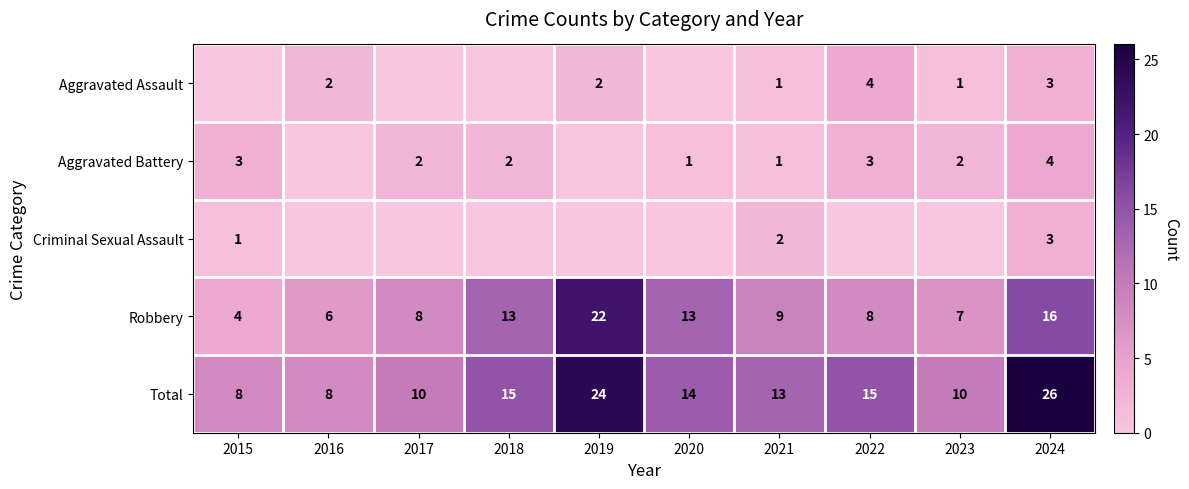

How many distinct data groups are displayed?

5